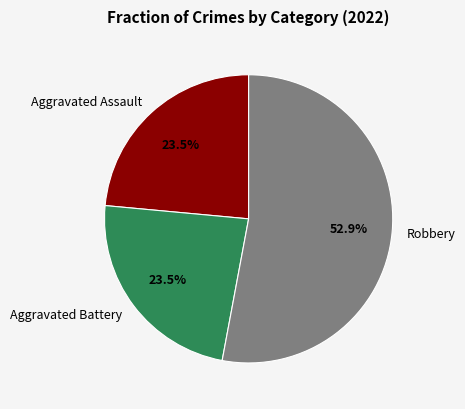

To the nearest percent, what is the average slice percentage?

33%